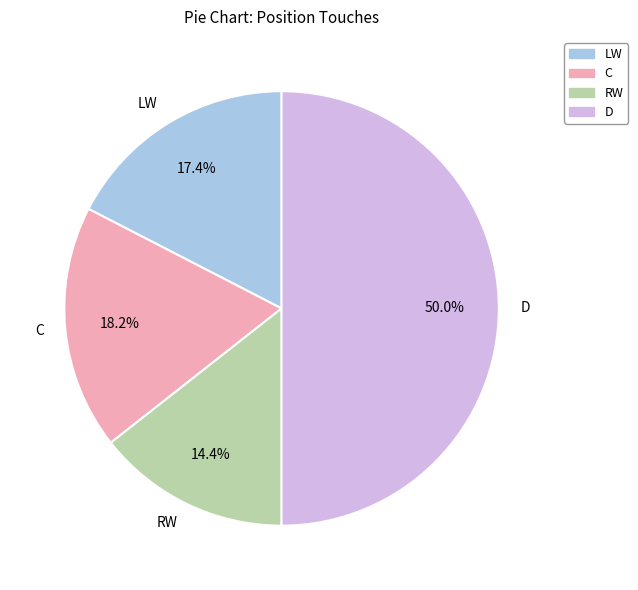

Which slice is the largest?

D